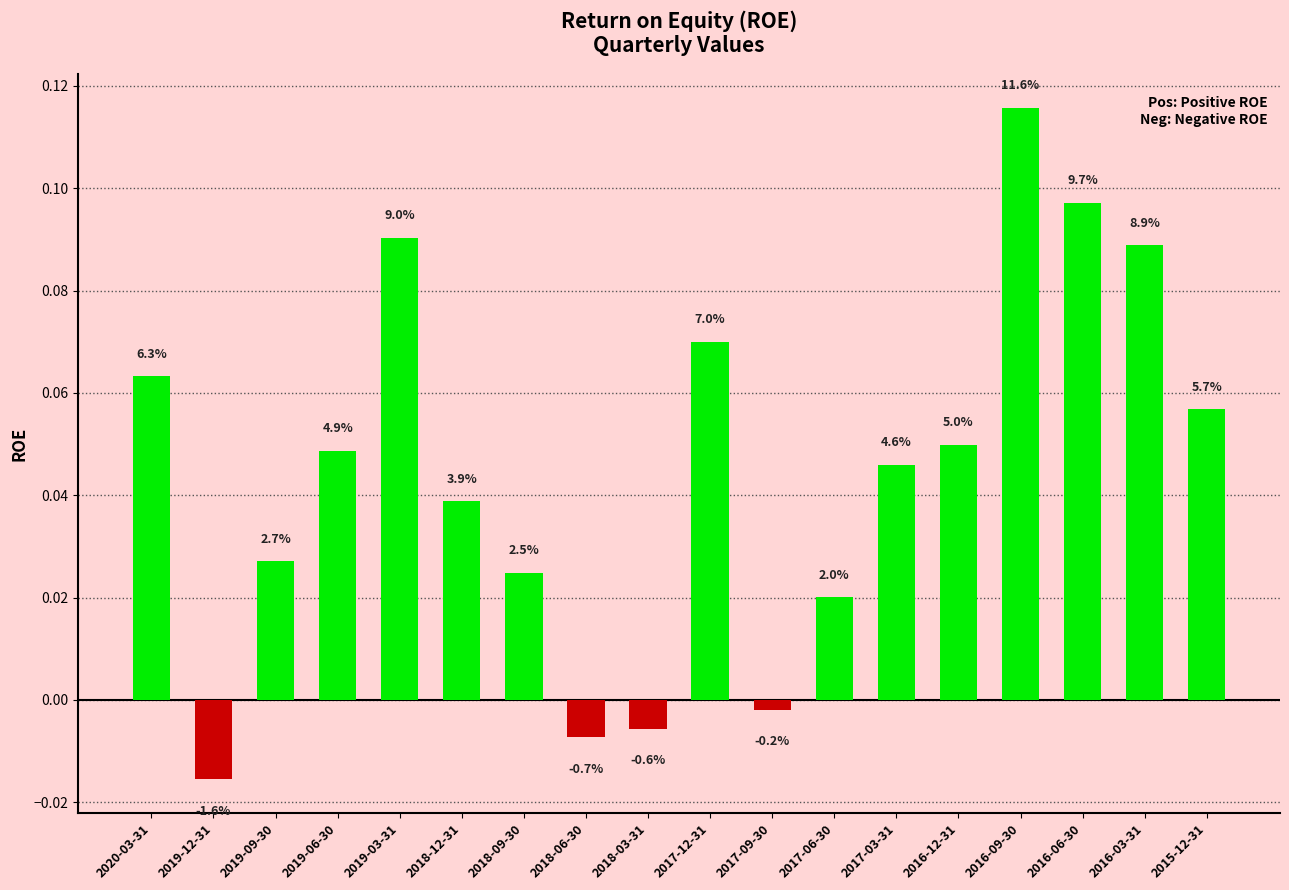

Are the bars horizontal?

No